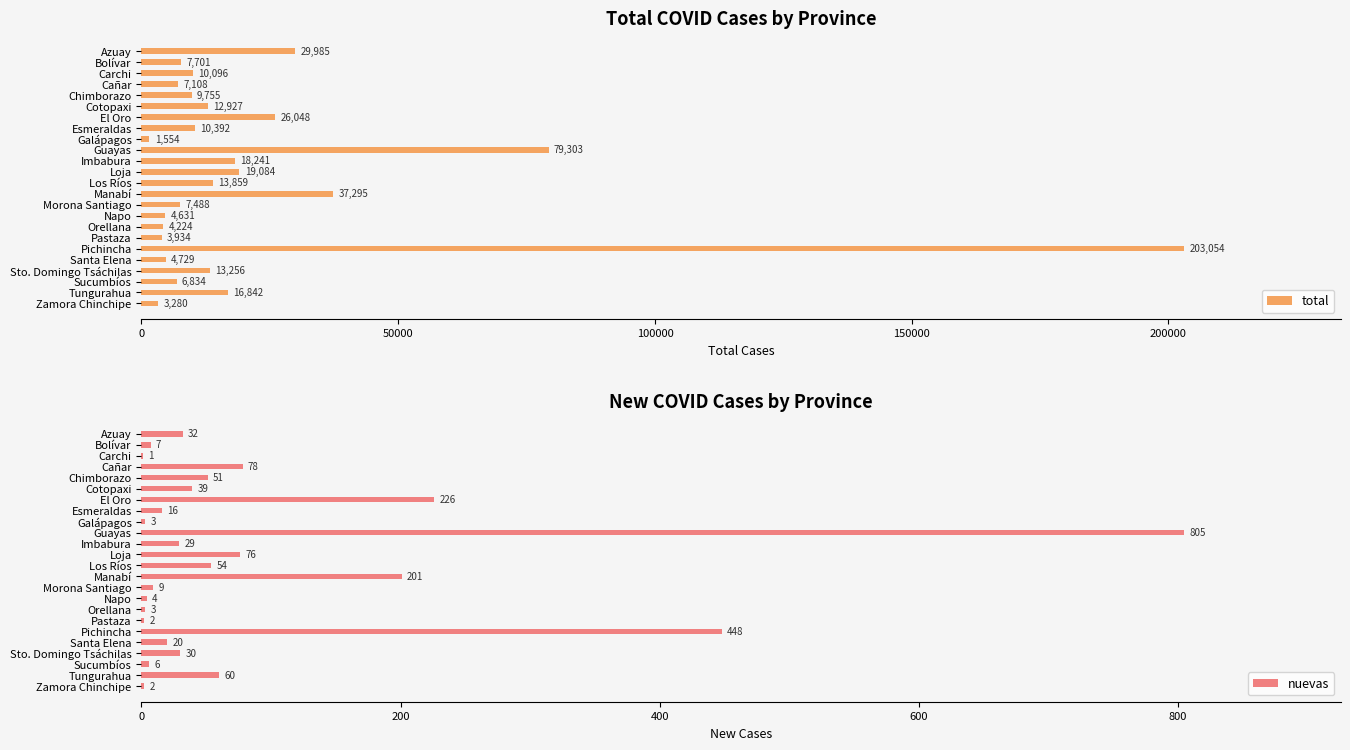

How many bars are there in total?

48